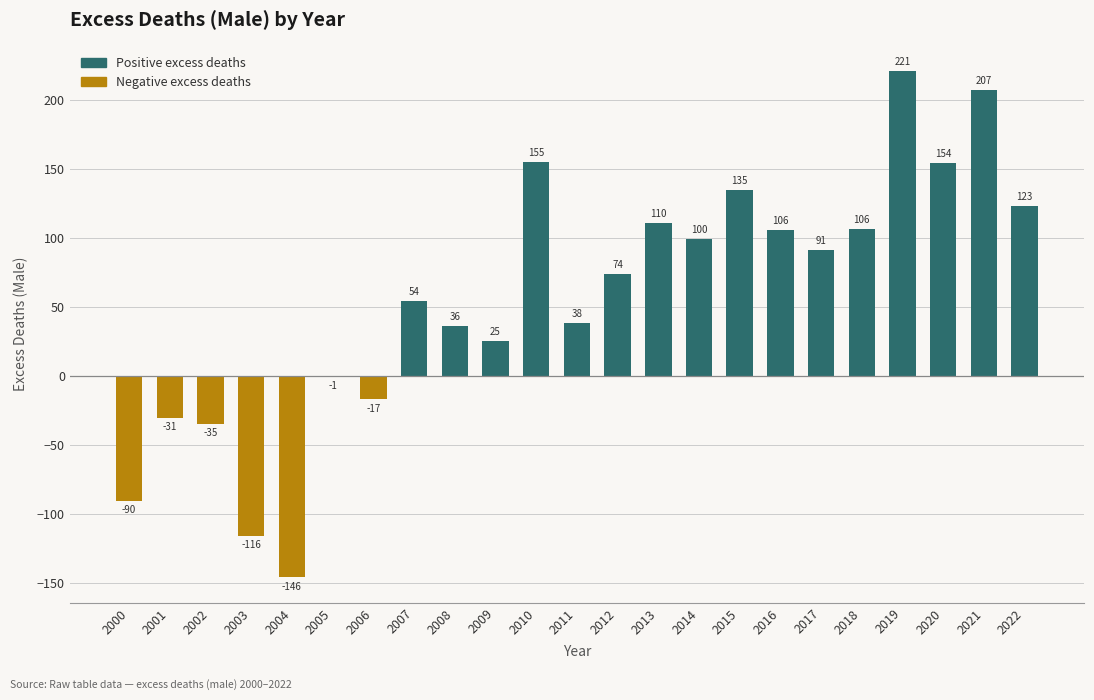

Between 2002 and 2018, which is larger?

2018